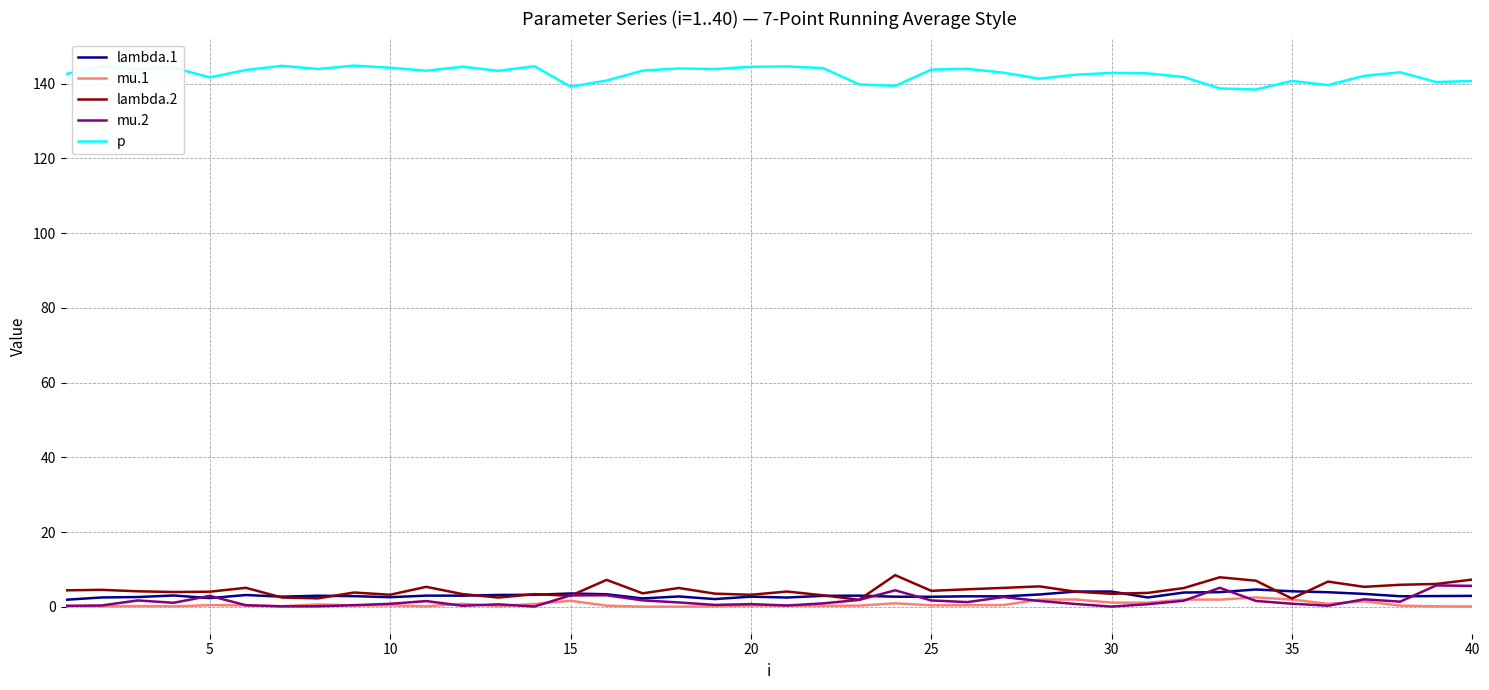

What is the minimum value for mu.2?

0.1